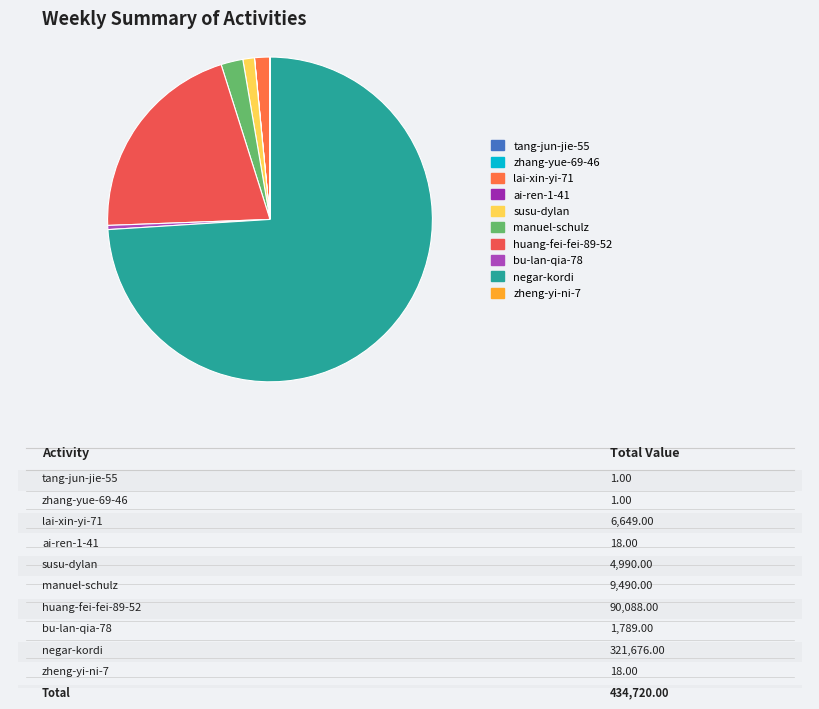

Does ai-ren-1-41 account for over 50% of the chart?

No